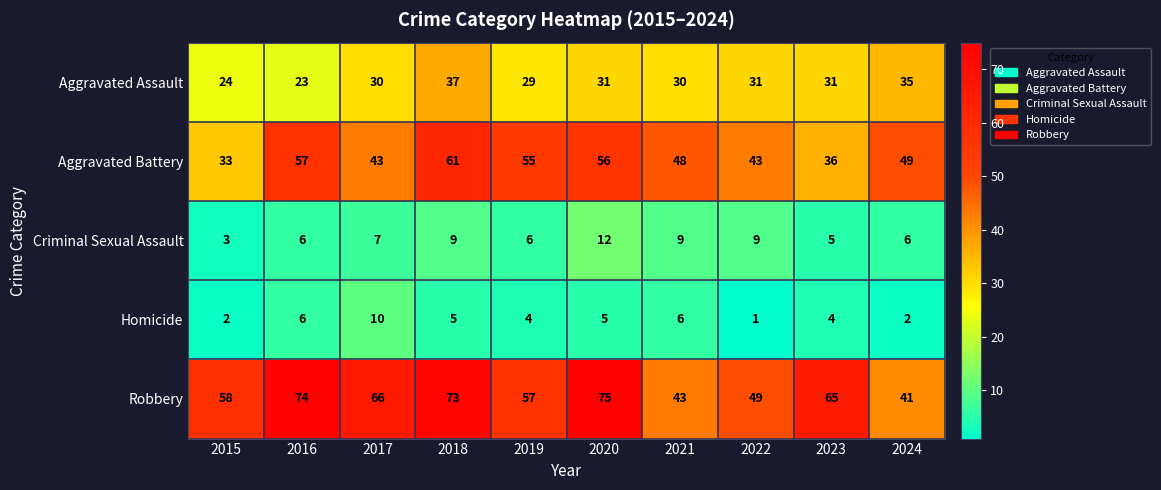

What is the maximum value shown in the chart?

75